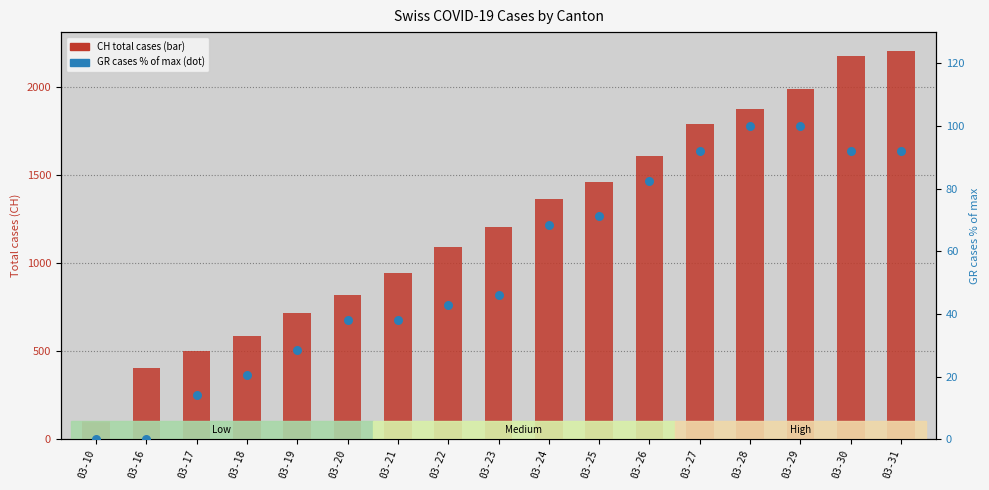

Which series reaches the maximum Y coordinate?

CH